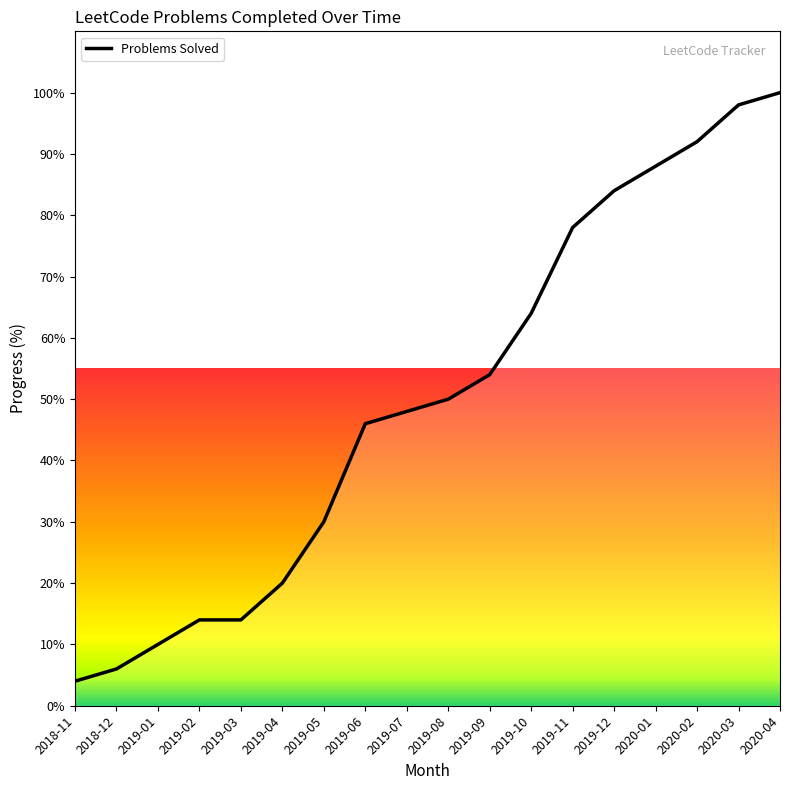

How many lines are shown in the chart?

1